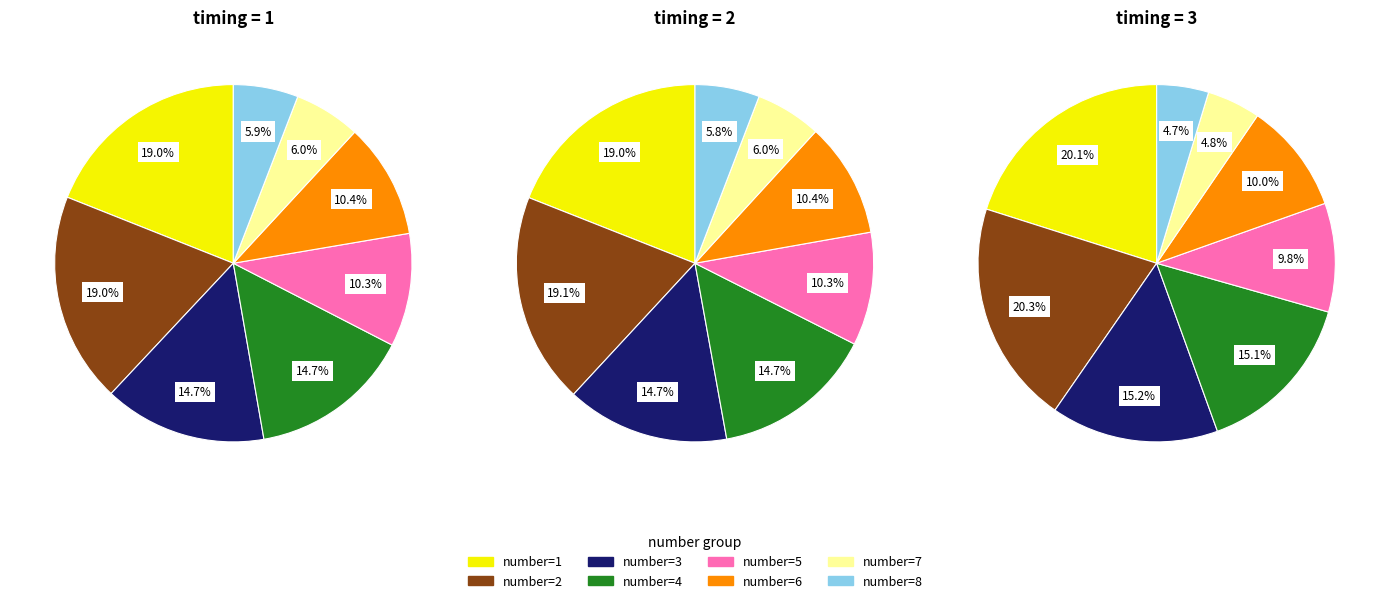

To the nearest percent, what portion does number=1 represent?

20%